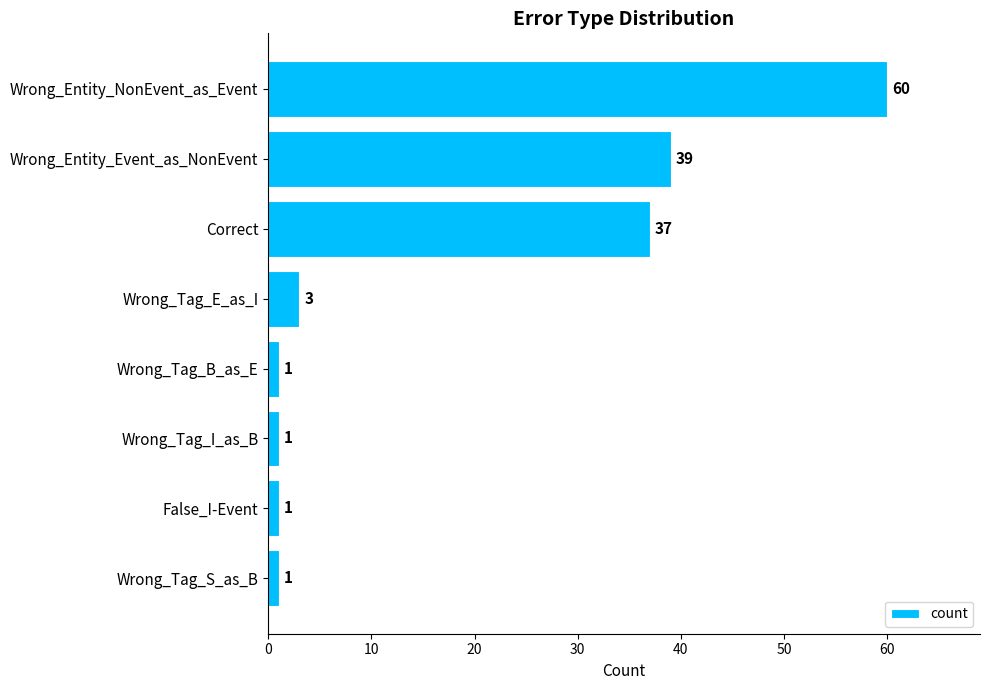

At which label is the value closest to 30?

Correct